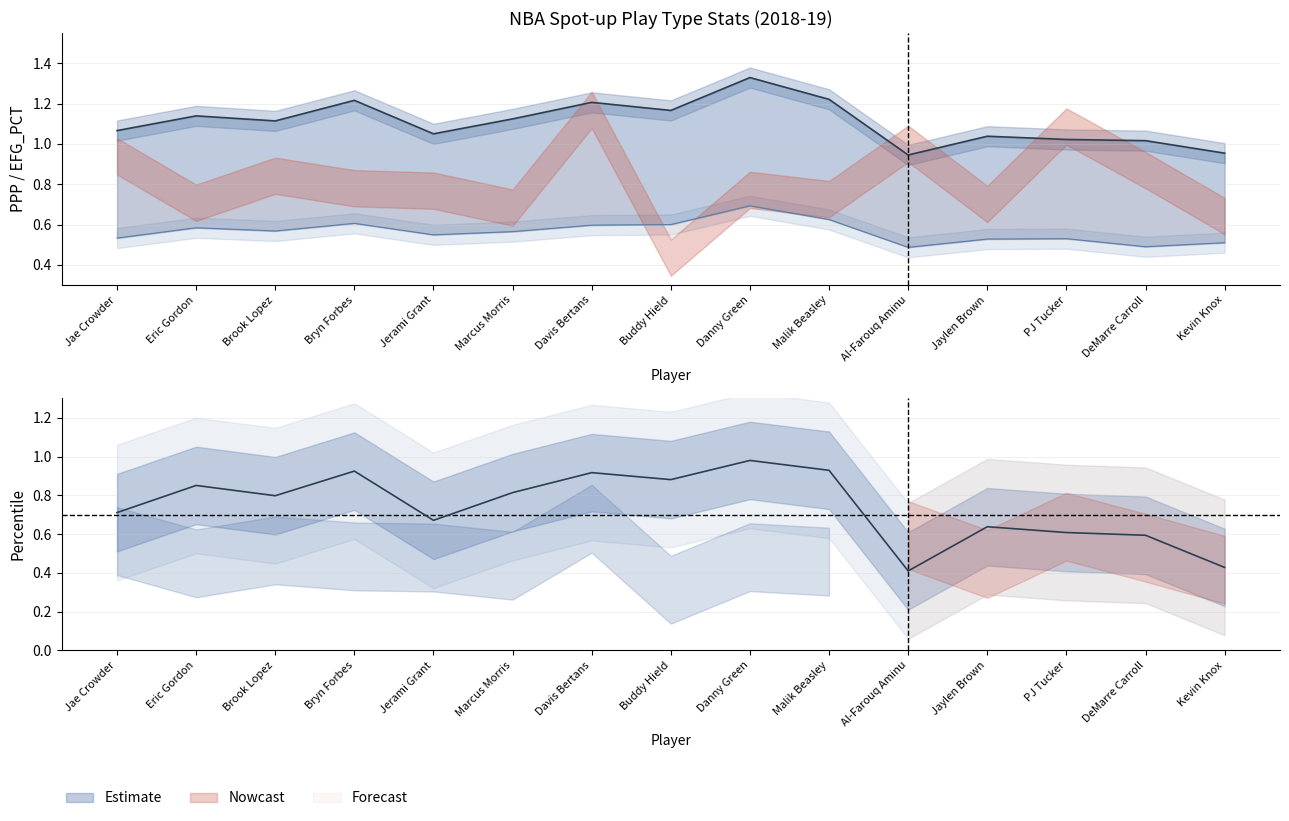

Which series has the widest spread of values?

PERCENTILE